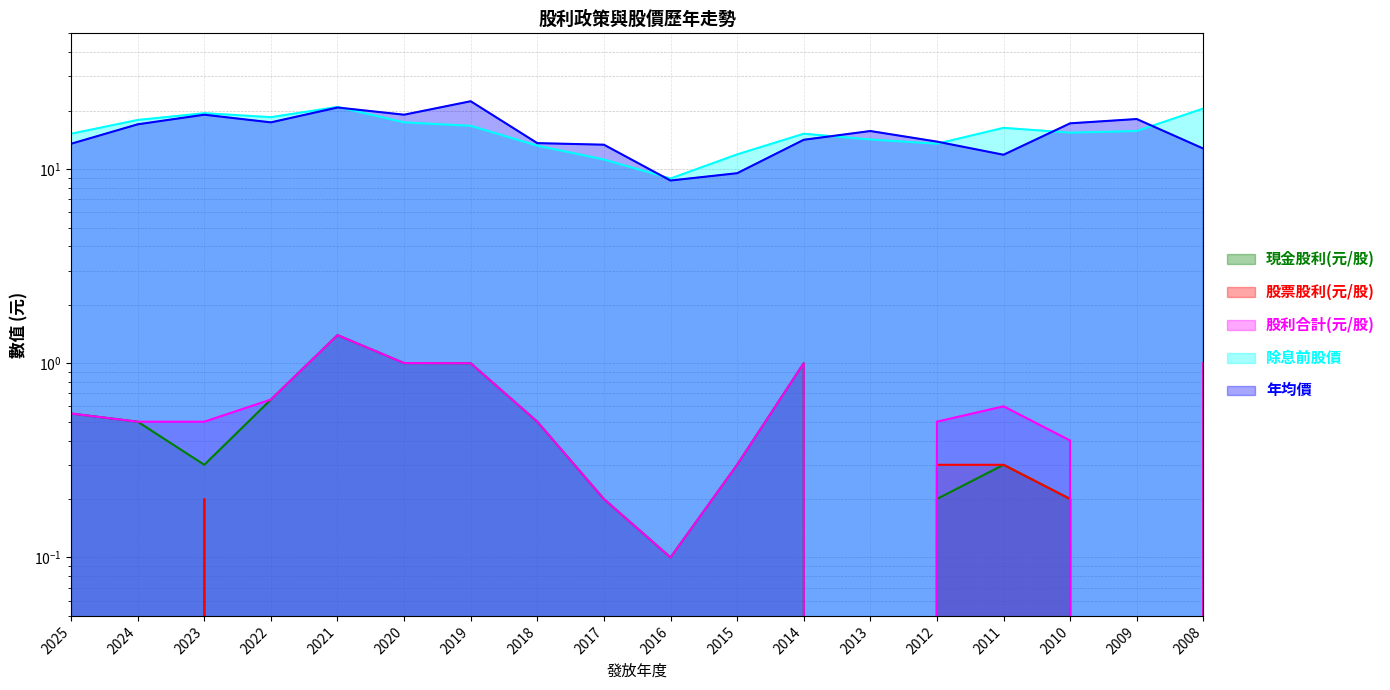

At which category is the sum across all series the highest?

2021